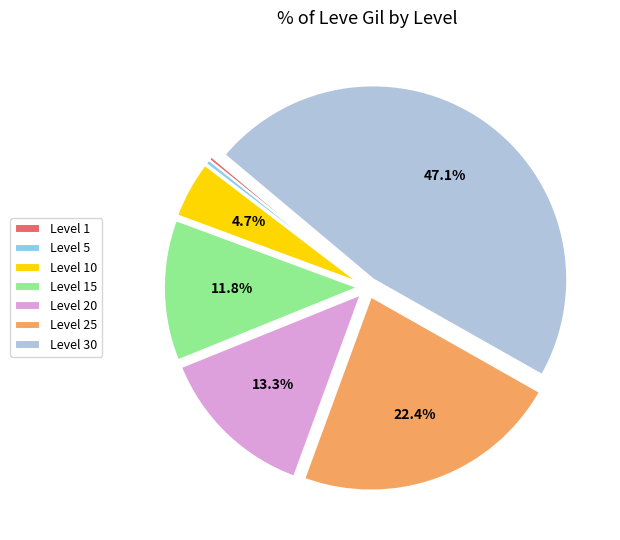

Is the sum of Level 1 and Level 15 greater than half?

No